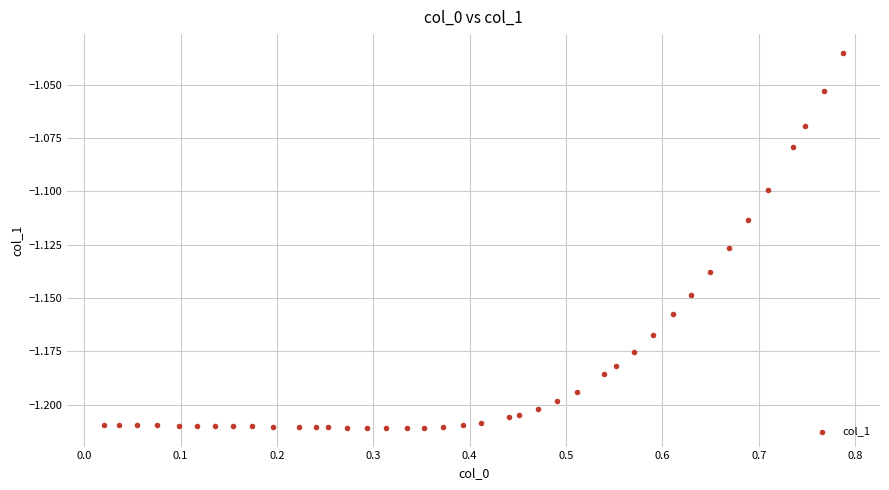

What is the range of X values (max minus min)?

0.8